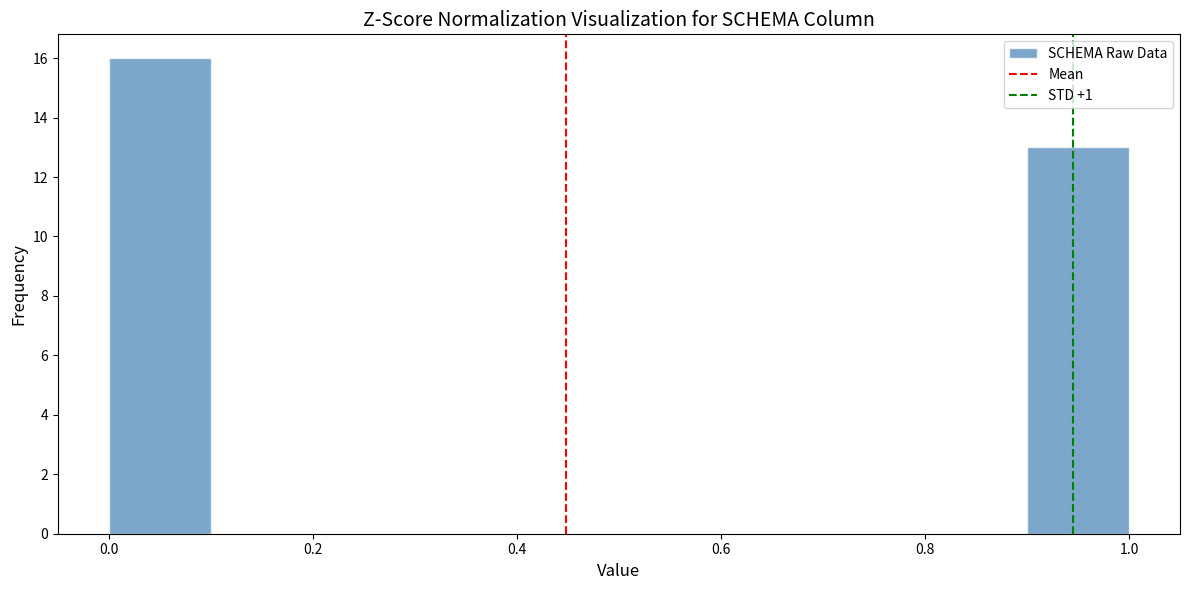

Which range on the x-axis has the tallest bar?

0.0 to 0.1